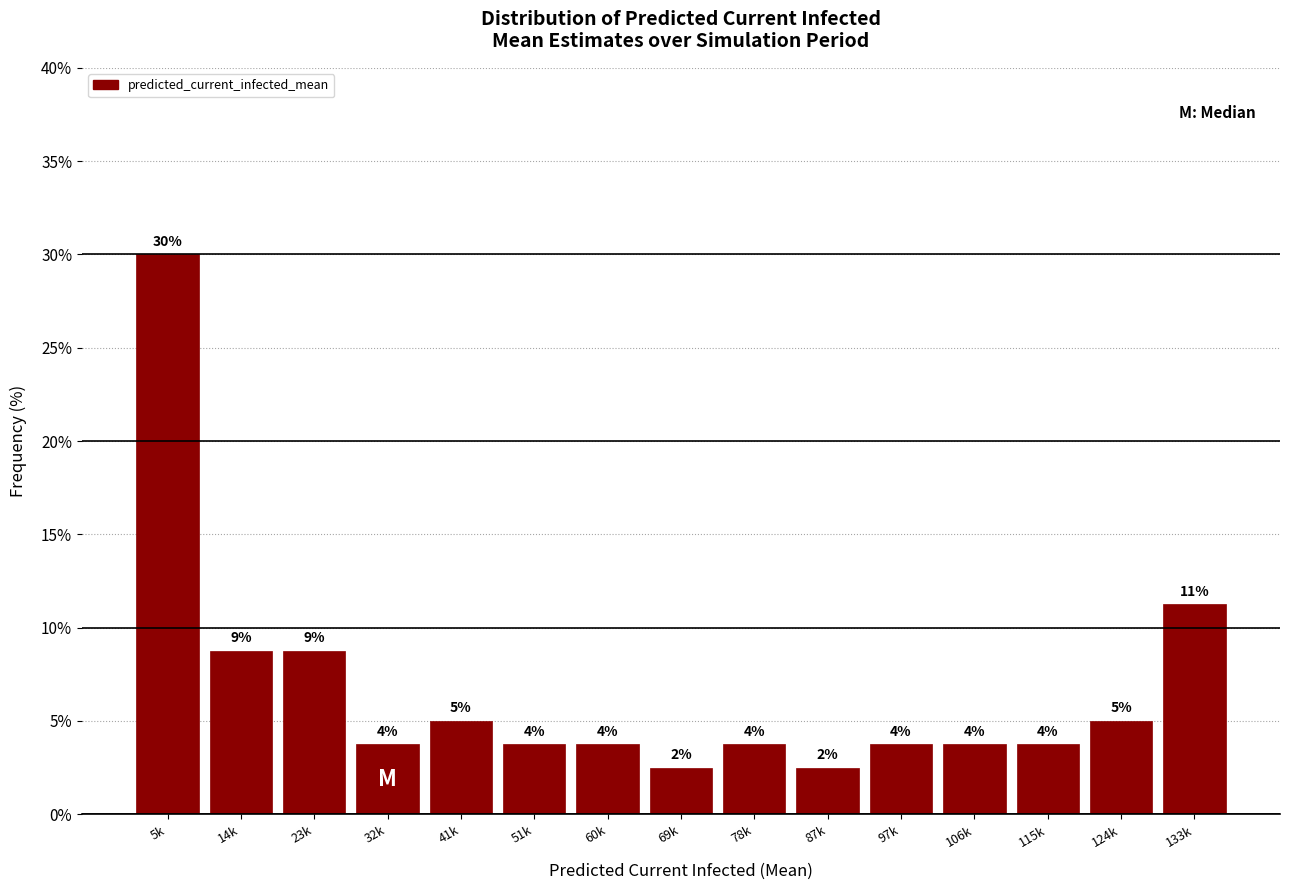

How many bars are there in total?

15